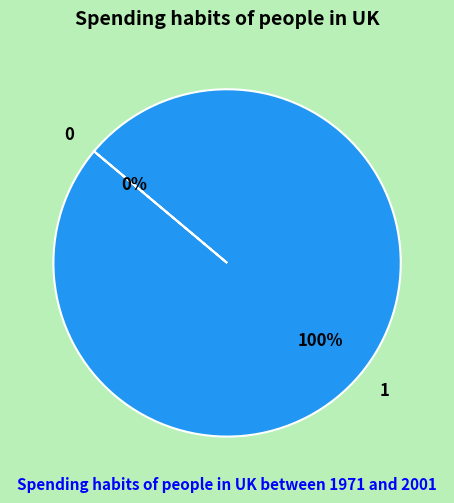

Do 0 and 1 together represent more than half of the pie?

Yes